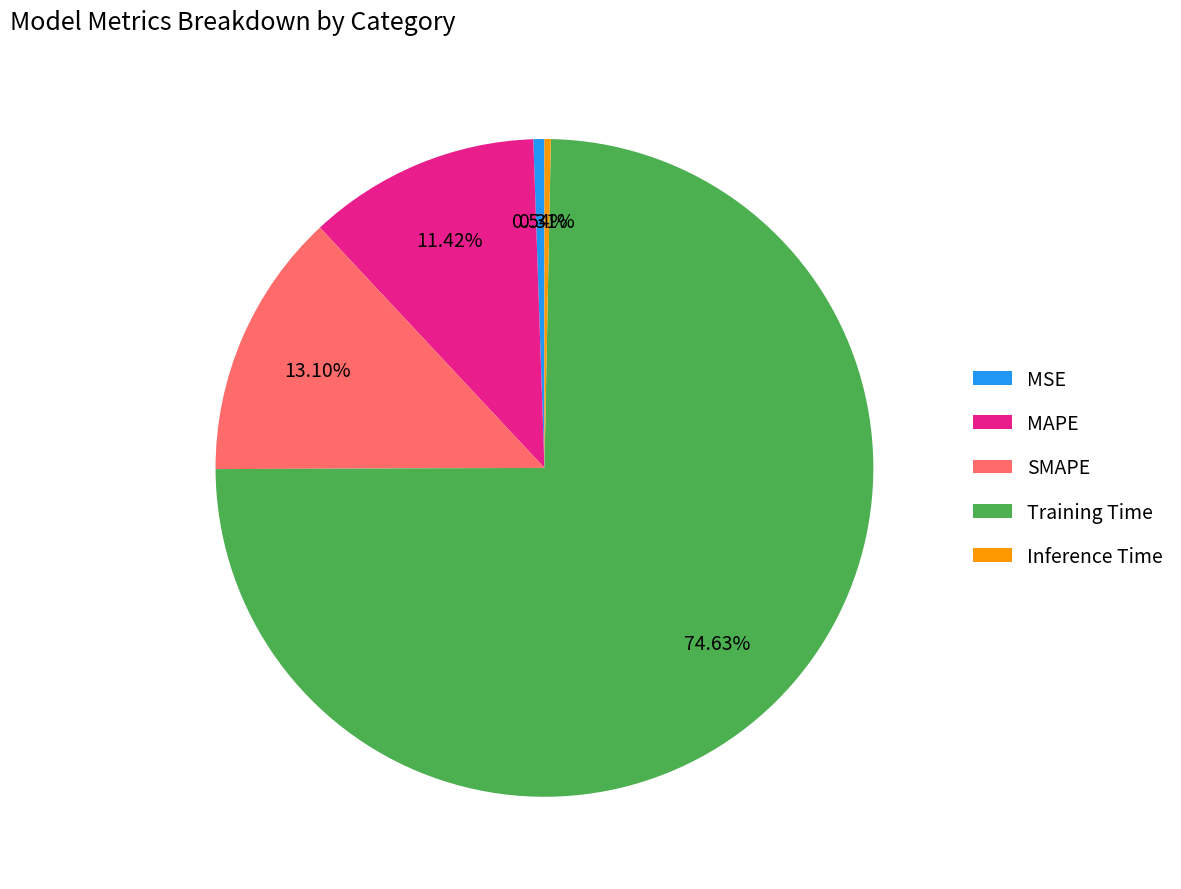

Which slice is the largest?

Training Time